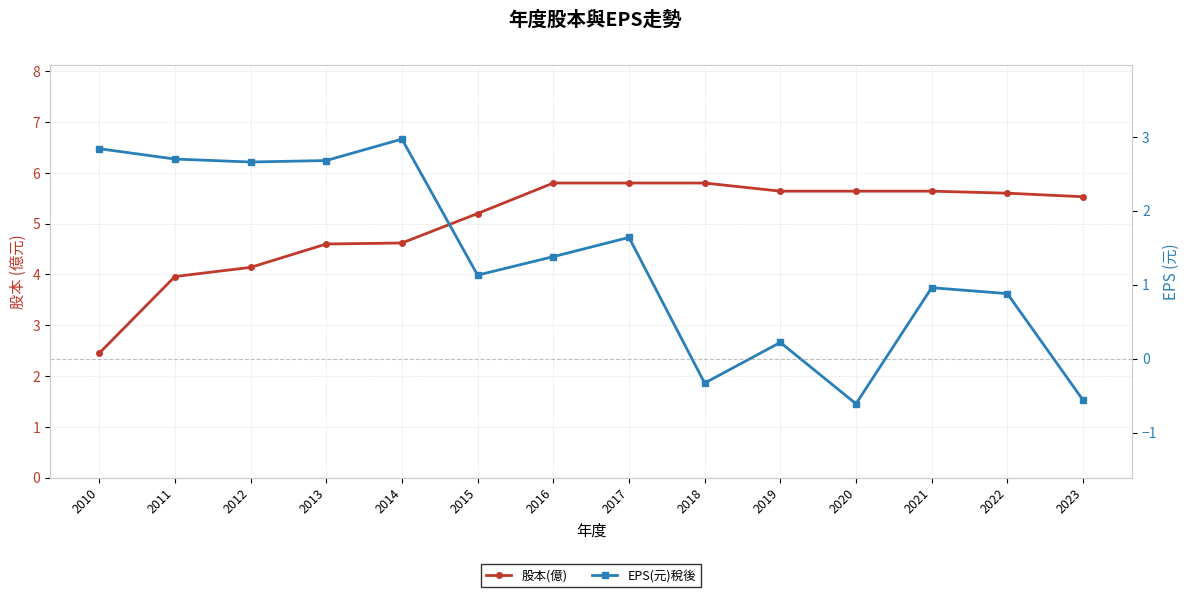

What are all the series names shown in the legend?

股本(億), EPS(元)稅後